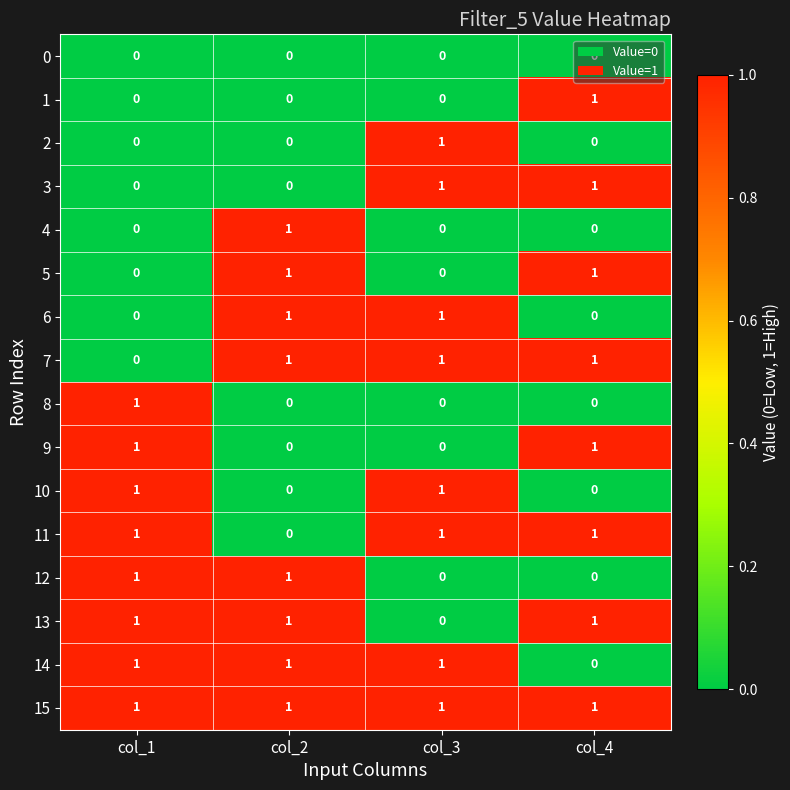

Which series has the largest total across all categories?

15